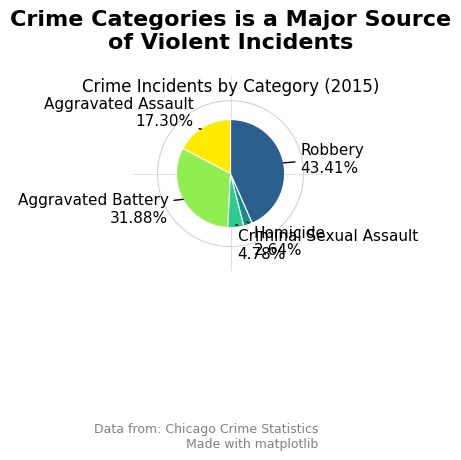

To the nearest percent, what is the difference between the Aggravated Assault and Homicide slice percentages?

15%